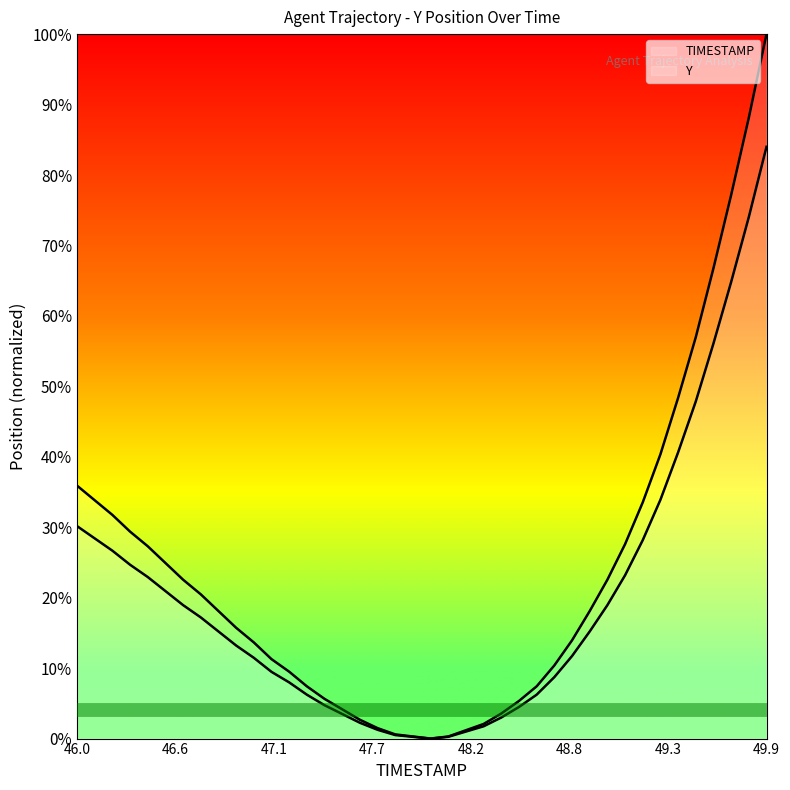

How many points are lower than both their immediate neighbors (excluding endpoints)?

1